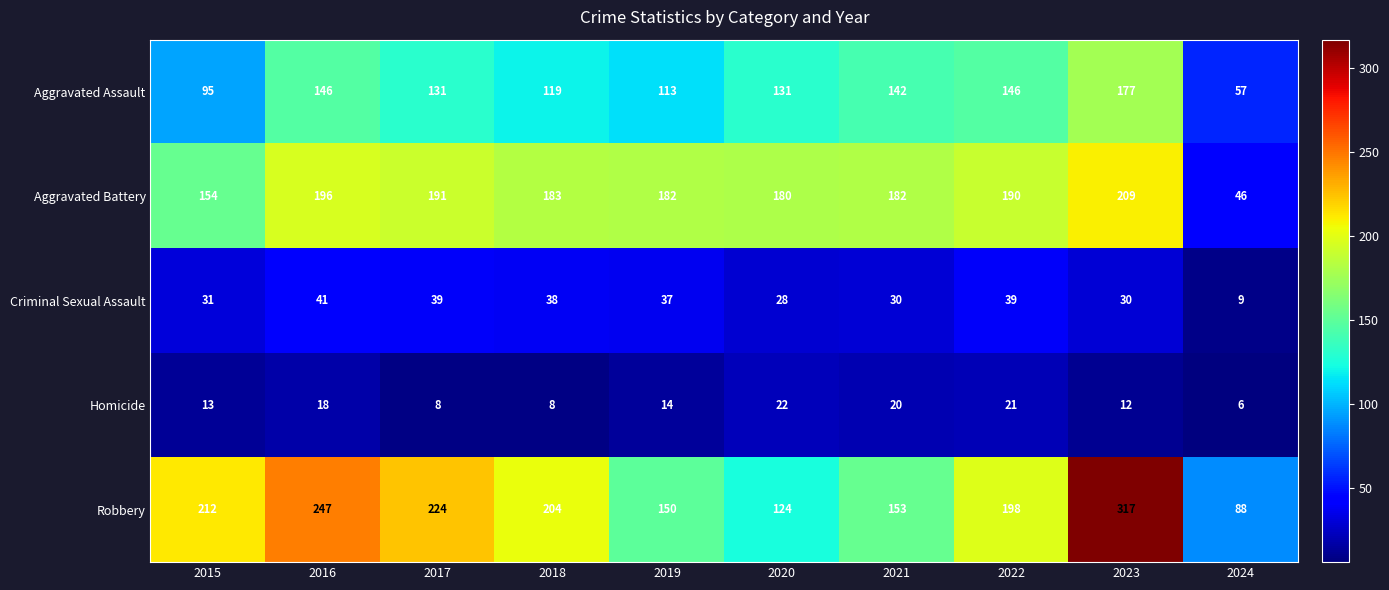

Rank the series by their maximum value, from highest to lowest.

Robbery, Aggravated Battery, Aggravated Assault, Criminal Sexual Assault, Homicide